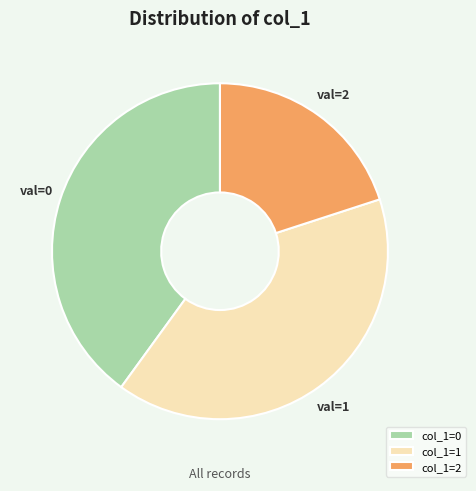

Is there any slice that represents more than half of the pie?

No